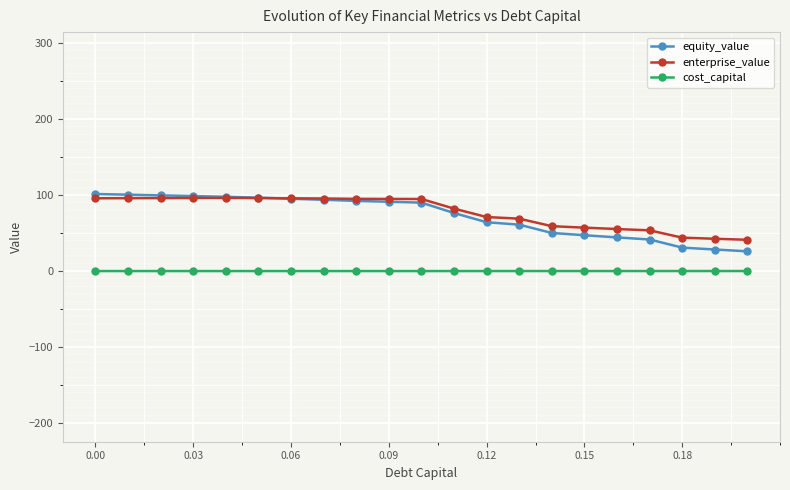

Which series has the widest spread of values?

equity_value